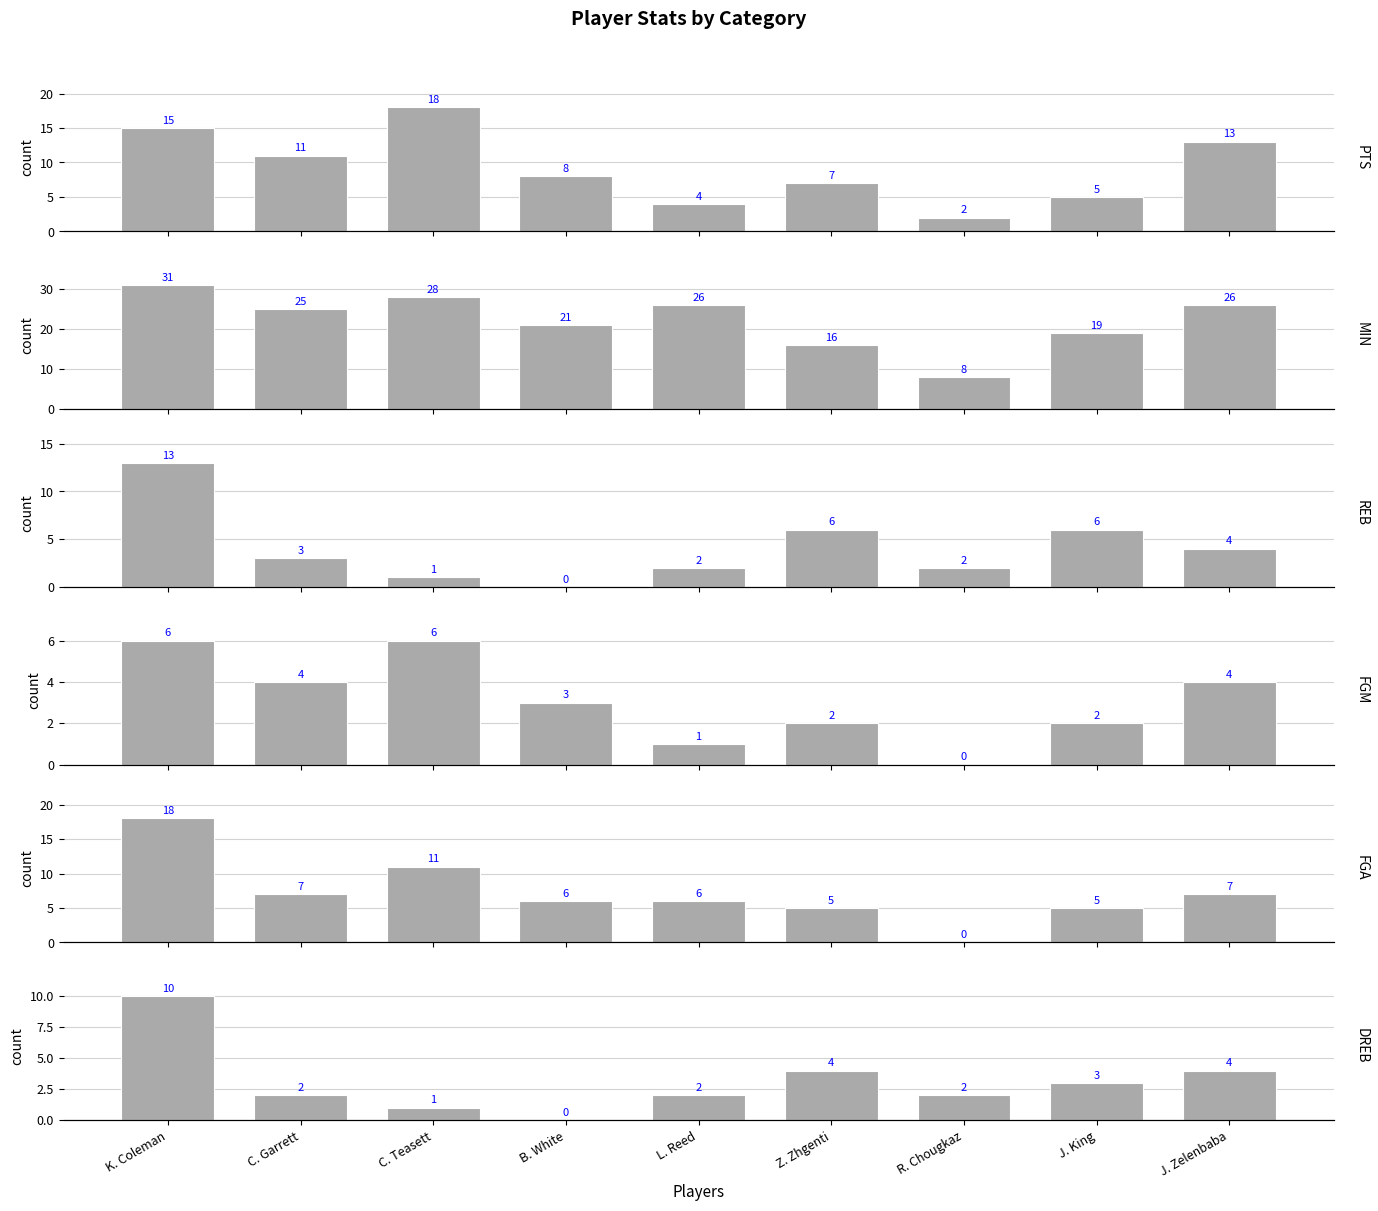

Which category has the highest value in the MIN series?

K. Coleman